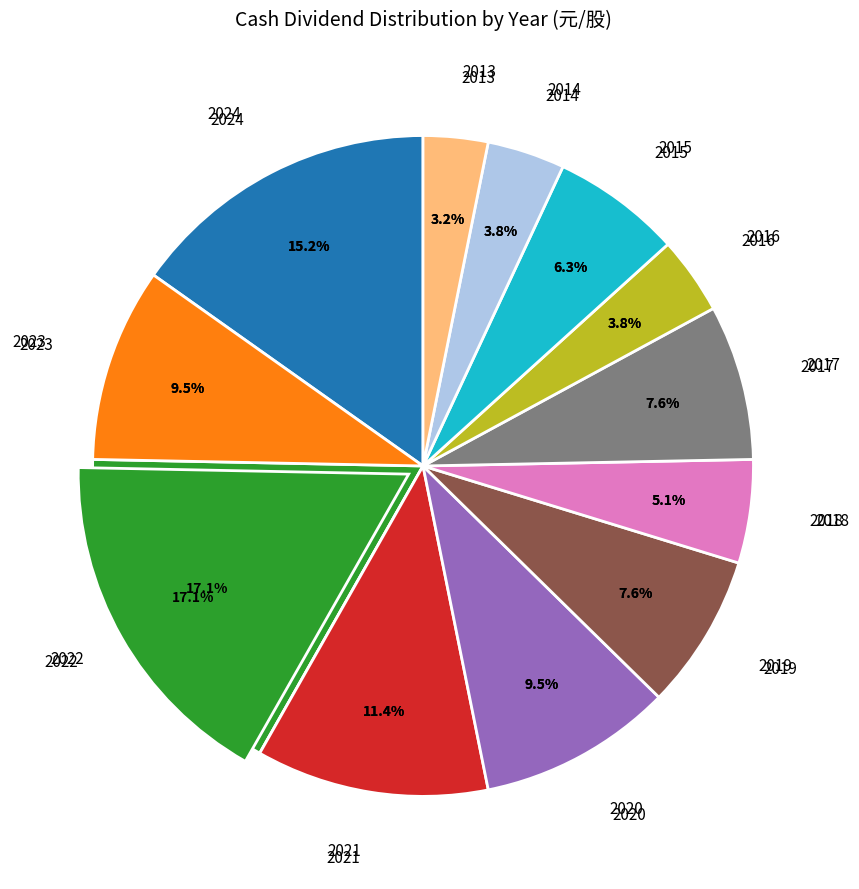

How many slices are in this pie chart?

12